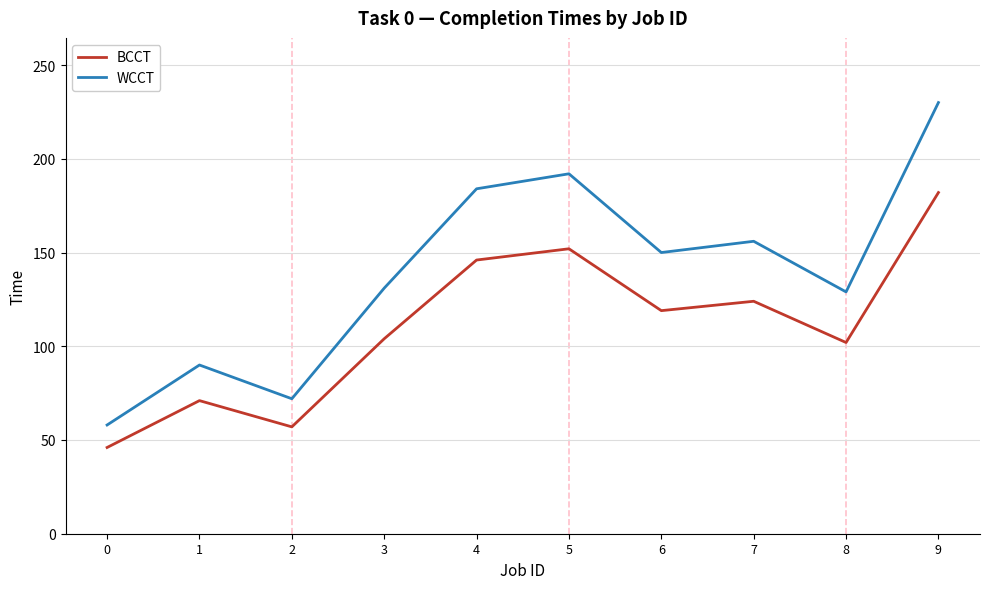

List the series in order of their peak value, lowest first.

BCCT, WCCT